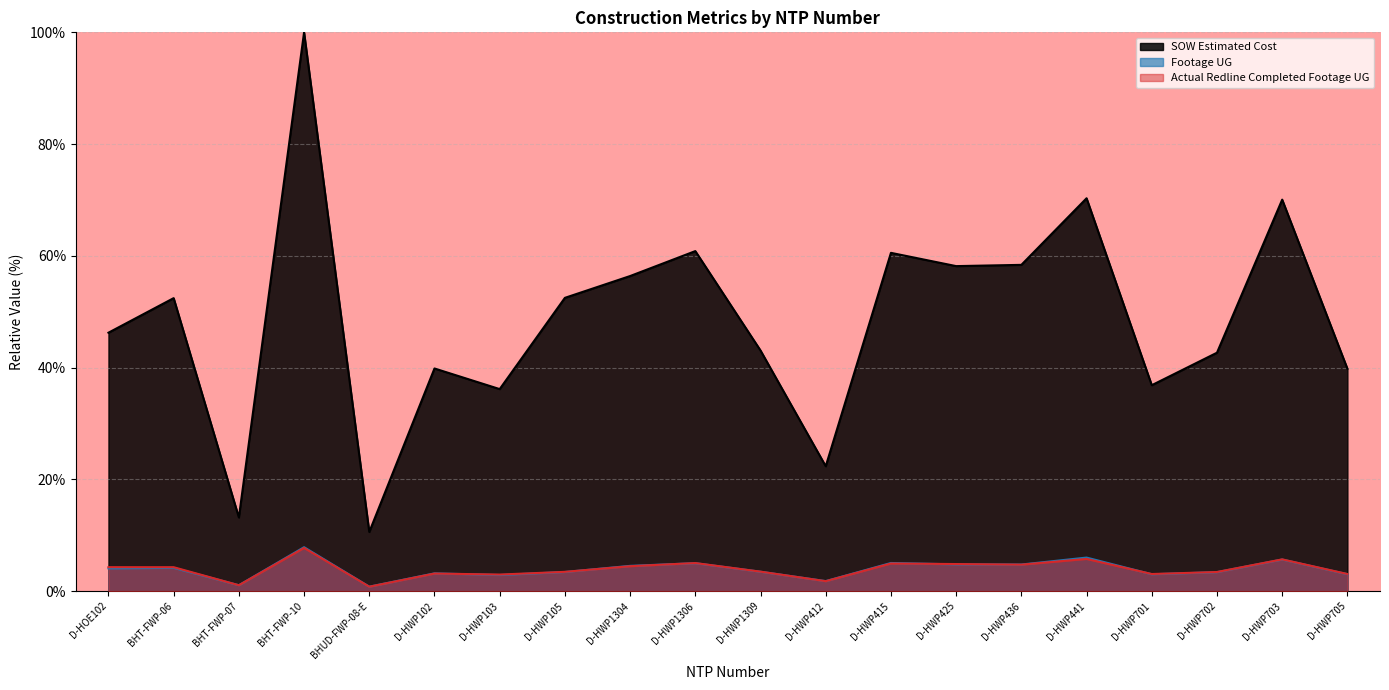

How many data points in Actual Redline Completed Footage UG are less than 4?

10